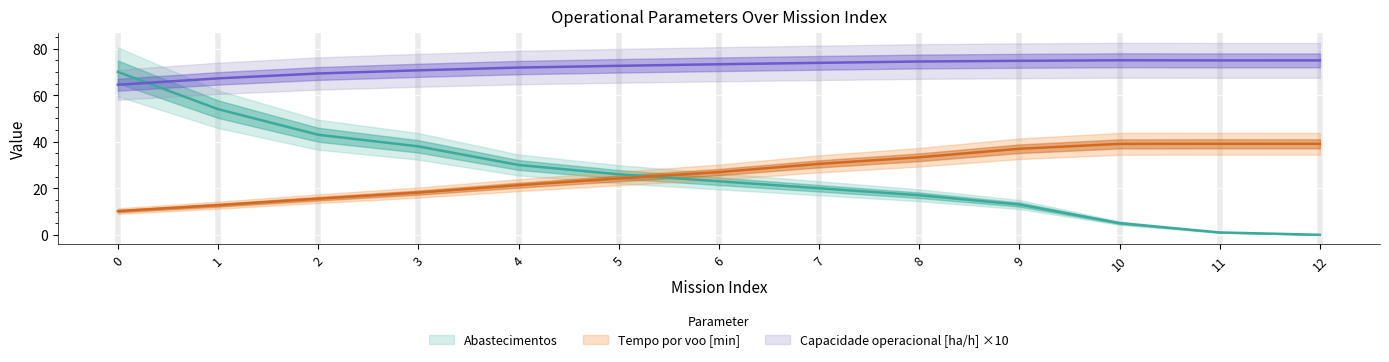

What is the minimum value for Capacidade operacional [ha/h]?

64.5